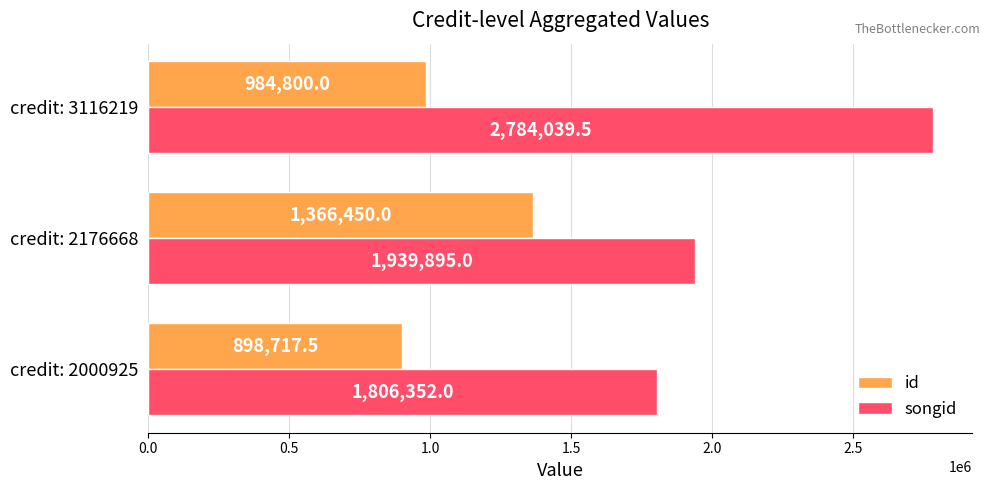

What is the difference between the highest and lowest values at credit: 3116219?

1799239.5